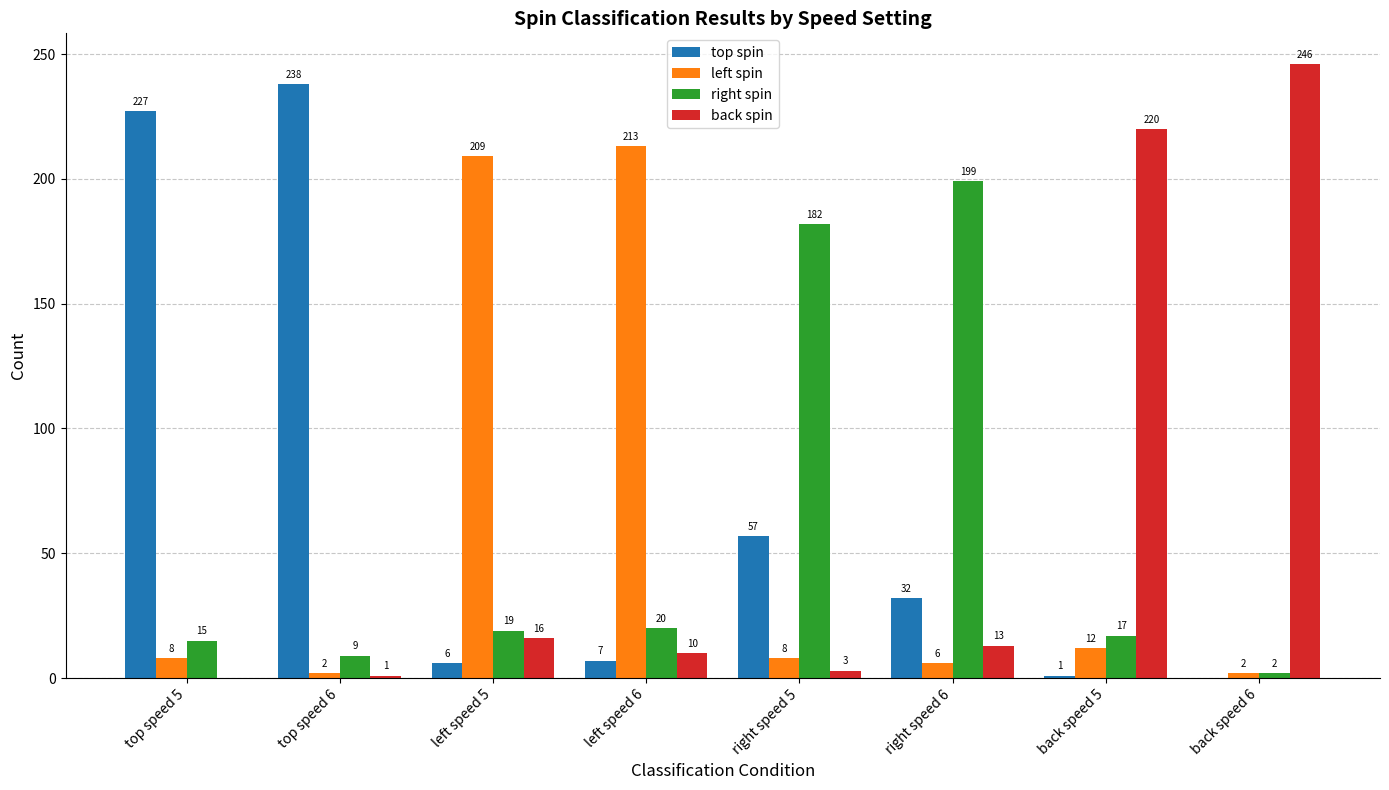

The value of left spin at right speed 6 is 6. True or false?

True